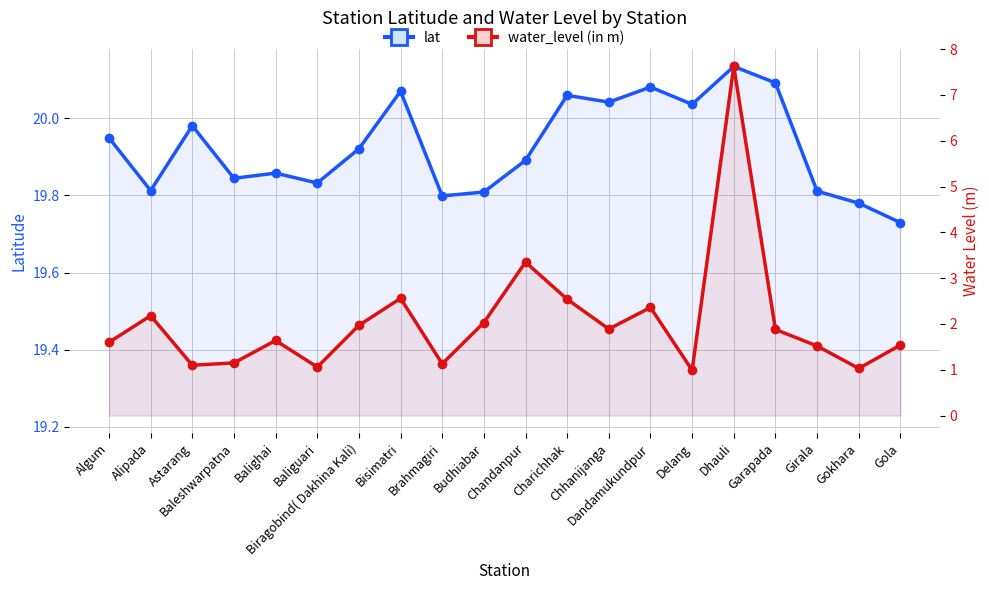

Which label corresponds to the smallest value in the chart?

Delang